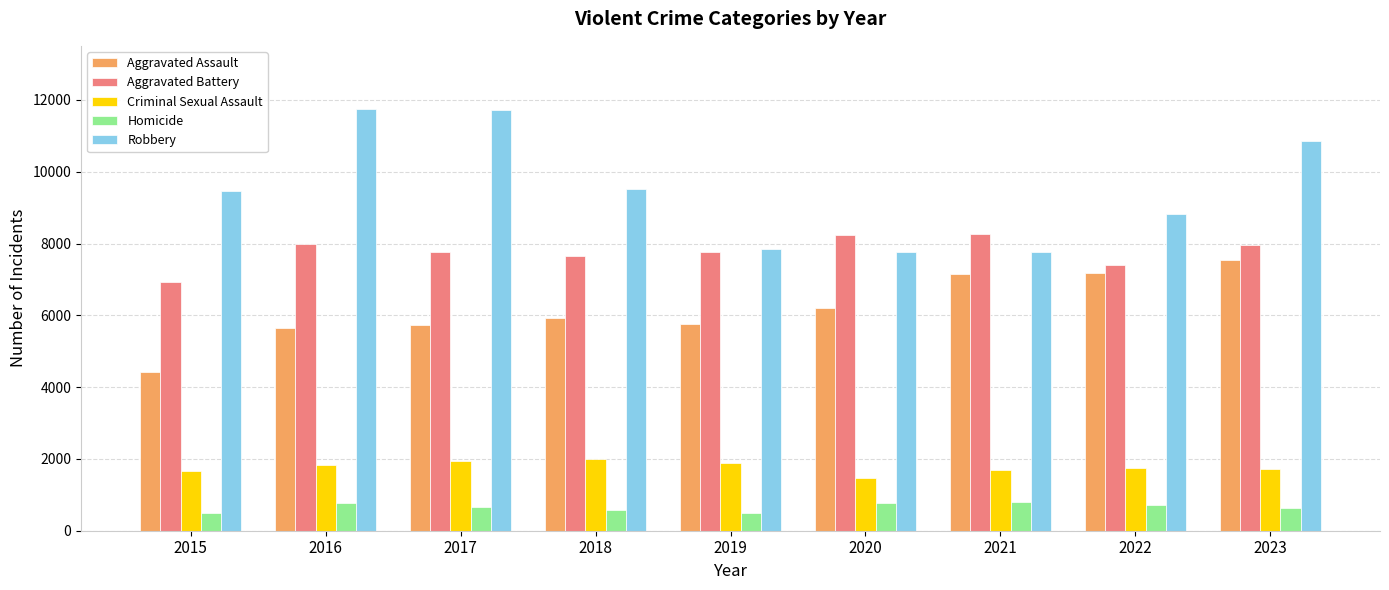

At how many categories does at least one series exceed 4703?

9